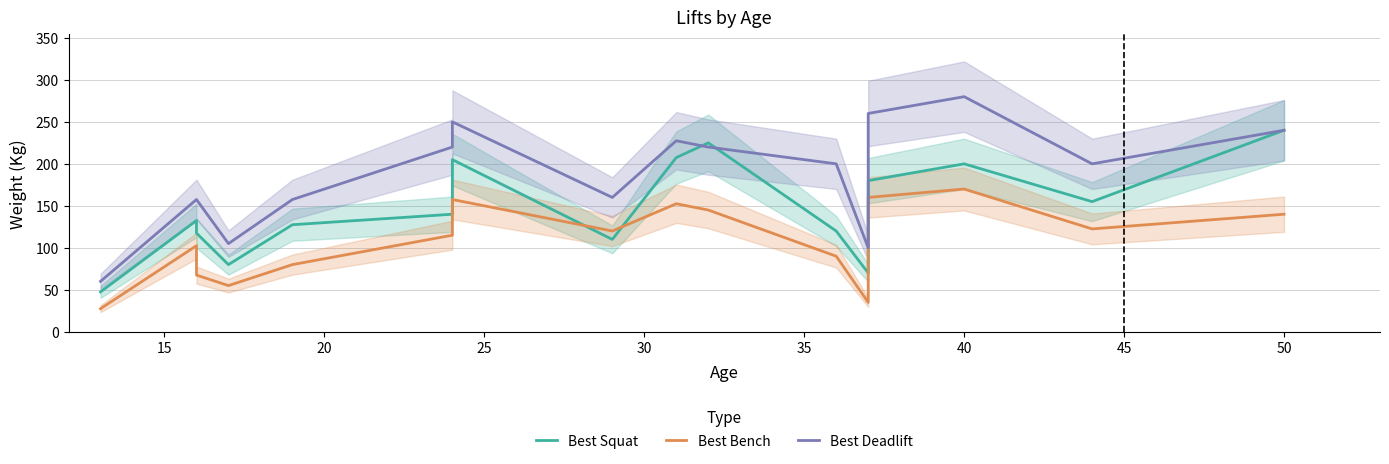

True or false: Best Bench and Best Squat intersect in this chart.

True